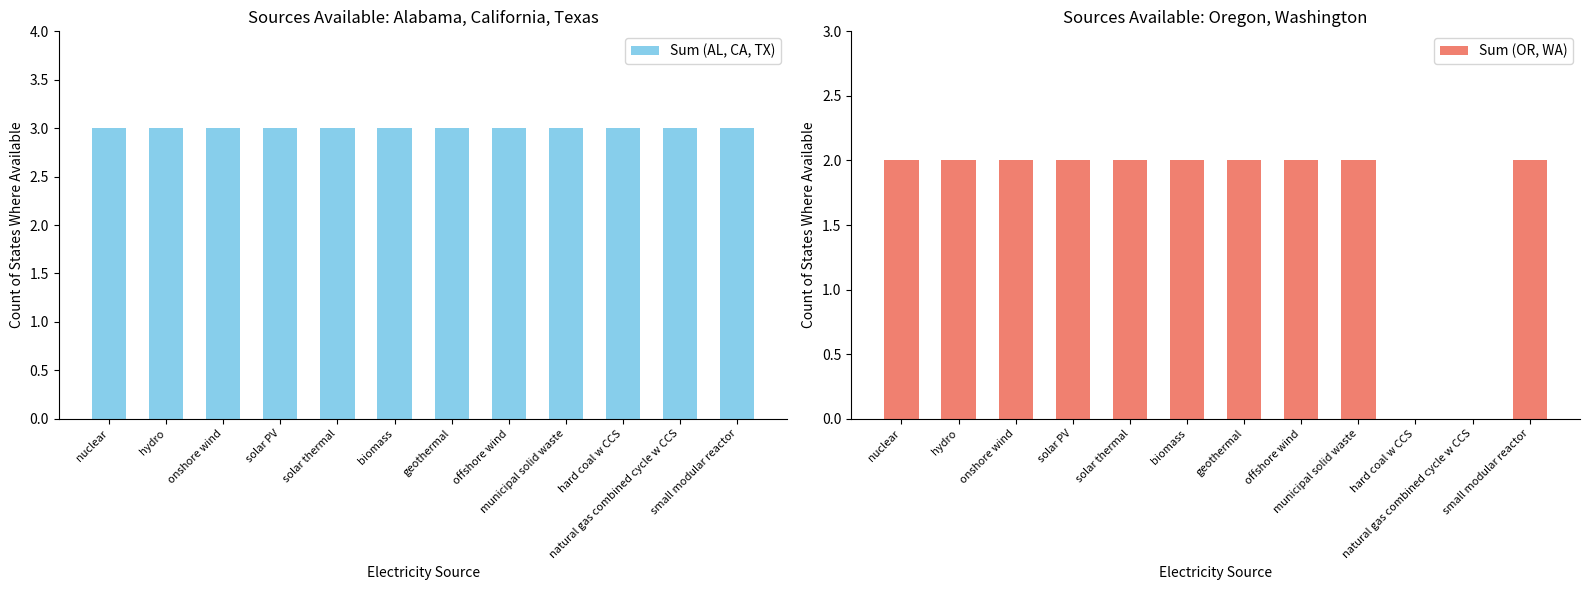

Between geothermal and solar PV, which is larger?

geothermal